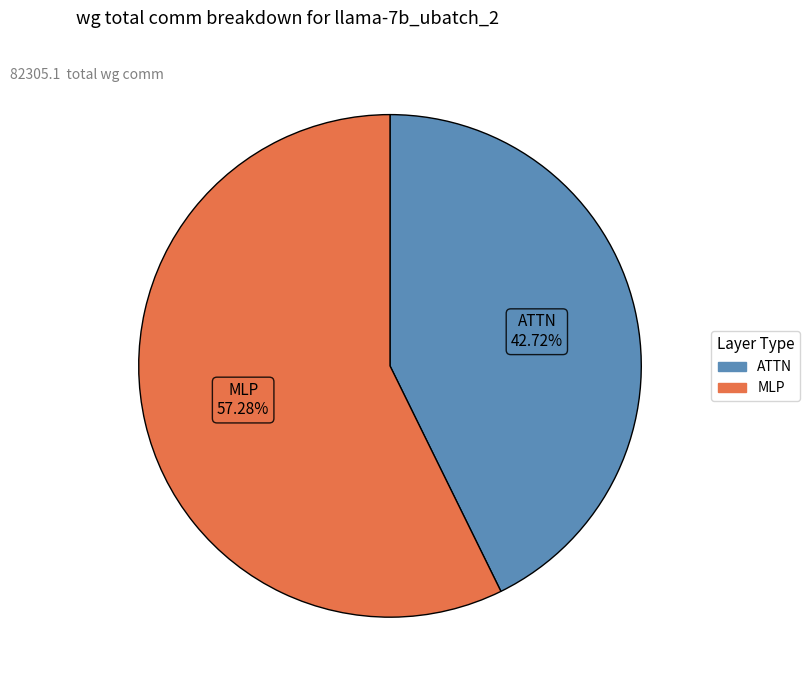

Is the sum of MLP and ATTN greater than half?

Yes